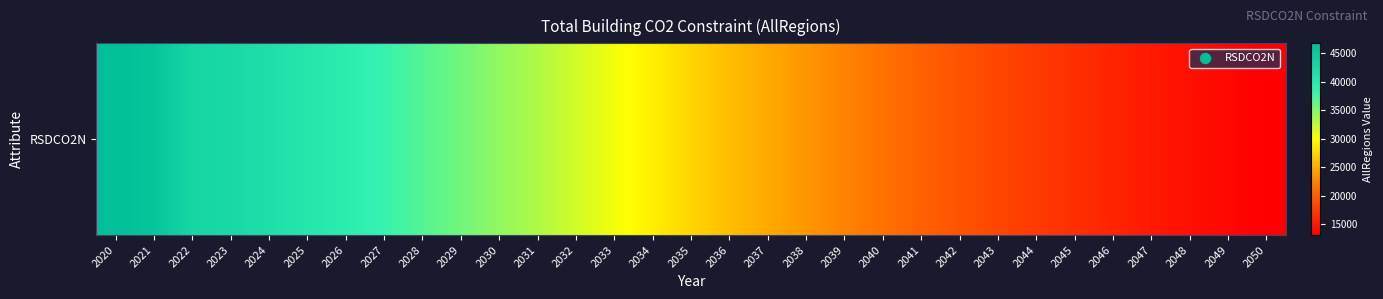

What is the average value?

28328.6